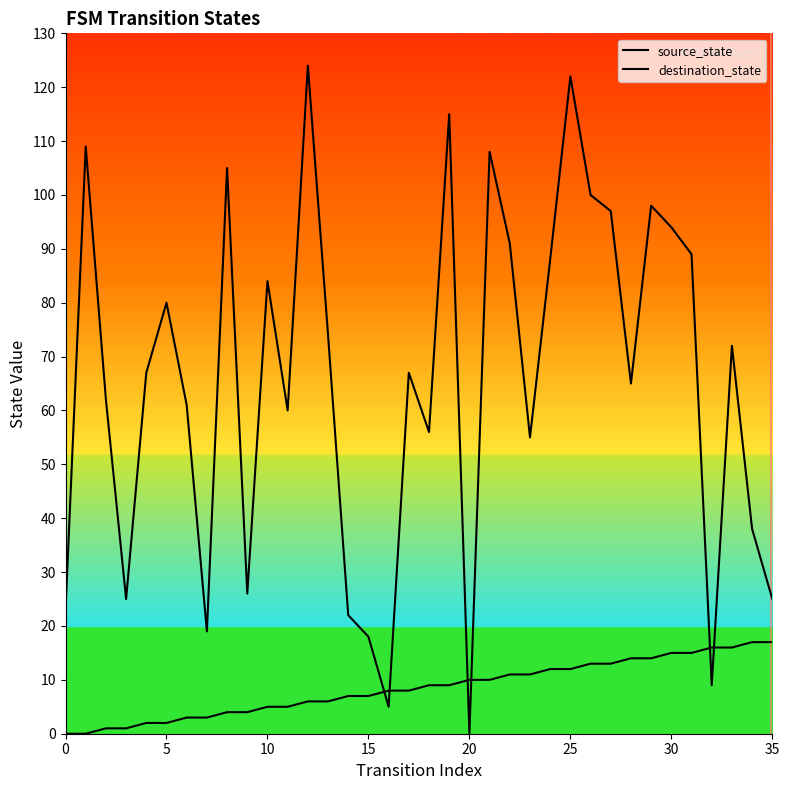

Is this an area chart (filled region under the line)?

No